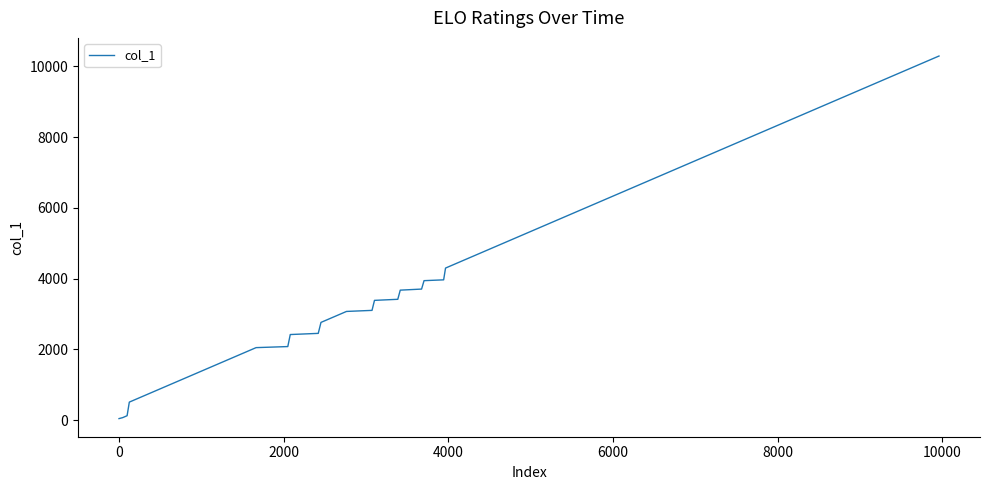

How many categories are shown in the chart?

40